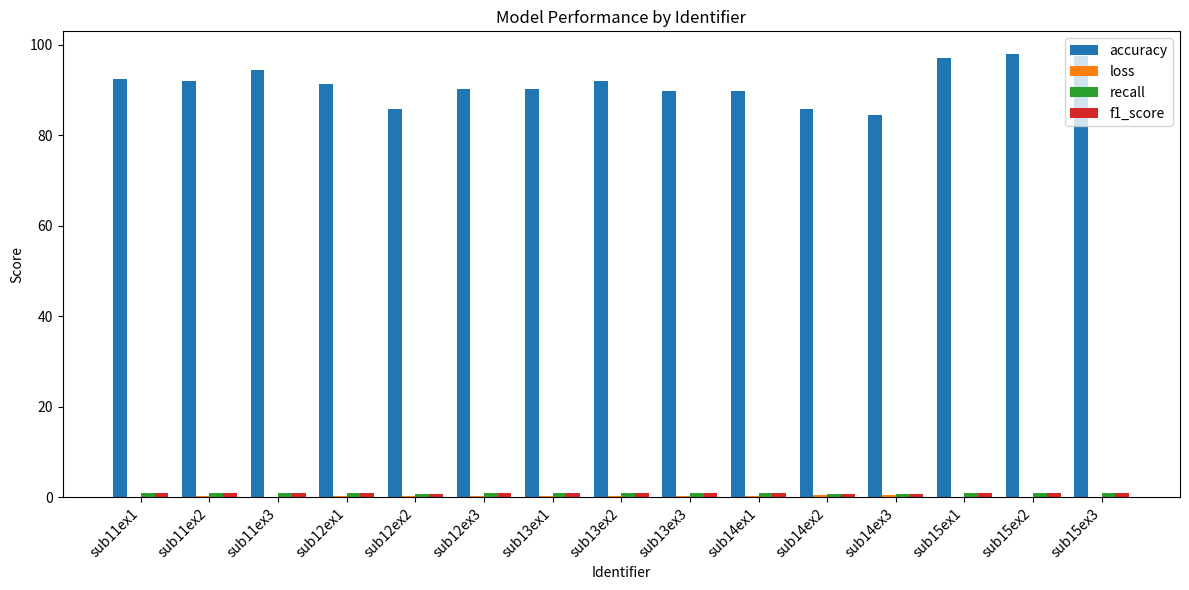

Which series has the largest total across all categories?

accuracy